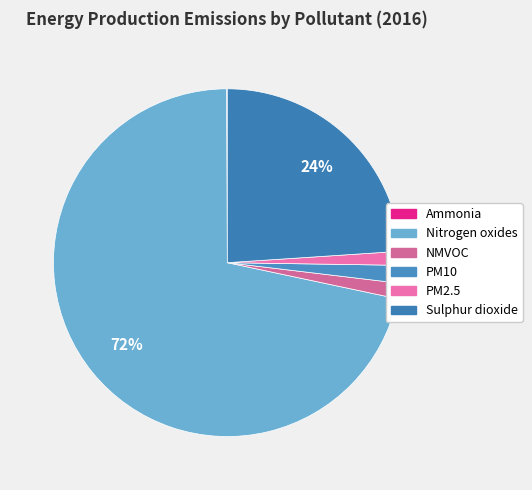

How many segments does this pie chart have?

6